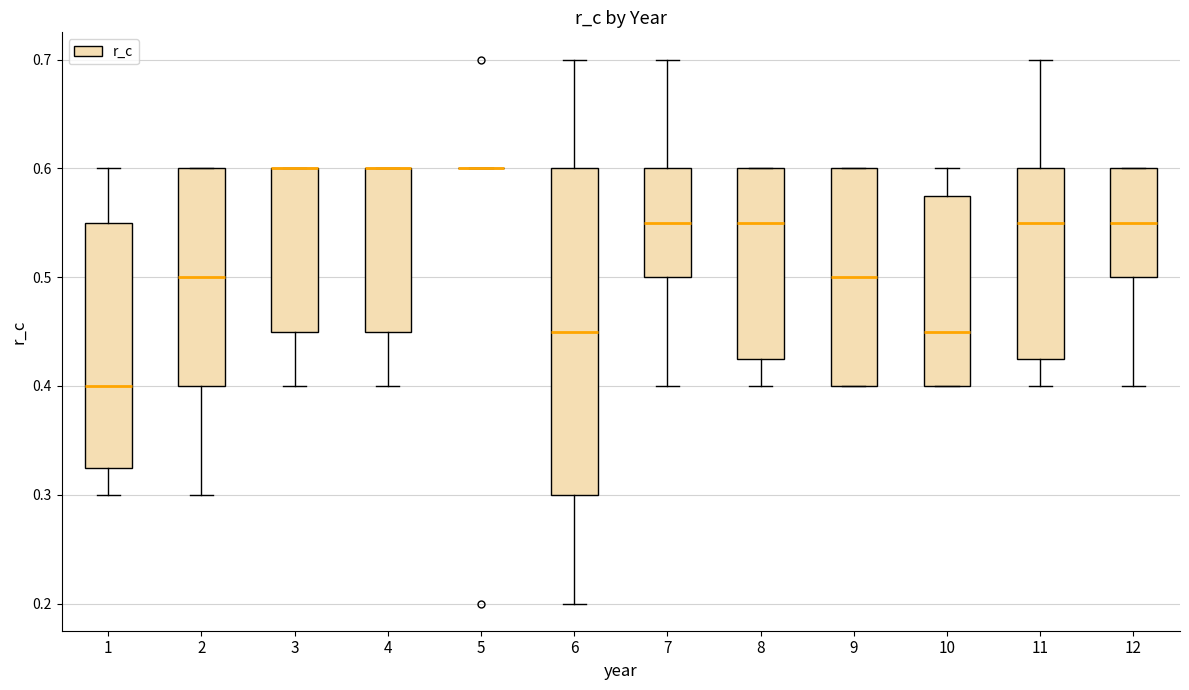

Reading left to right, transcribe this box plot: for each box, give where its median line is, the range the box spans, and where its two whiskers end, as read against the y-axis. The values are not printed on the chart, so give them approximately, as read against the axis.

1: median 0.40, box 0.33 to 0.55, whiskers 0.30 to 0.60
2: median 0.50, box 0.40 to 0.60, whiskers 0.30 to 0.60
3: median 0.60 (drawn on the box's upper edge), box 0.45 to 0.60, whiskers 0.40 to 0.60
4: median 0.60 (drawn on the box's upper edge), box 0.45 to 0.60, whiskers 0.40 to 0.60
5: box collapsed to a line at 0.60, whiskers 0.60 to 0.60
6: median 0.45, box 0.30 to 0.60, whiskers 0.20 to 0.70
7: median 0.55, box 0.50 to 0.60, whiskers 0.40 to 0.70
8: median 0.55, box 0.43 to 0.60, whiskers 0.40 to 0.60
9: median 0.50, box 0.40 to 0.60, whiskers 0.40 to 0.60
10: median 0.45, box 0.40 to 0.58, whiskers 0.40 to 0.60
11: median 0.55, box 0.43 to 0.60, whiskers 0.40 to 0.70
12: median 0.55, box 0.50 to 0.60, whiskers 0.40 to 0.60